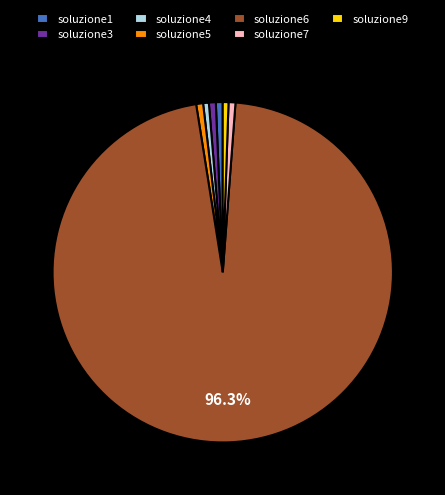

Which category has the biggest portion of the pie?

soluzione6